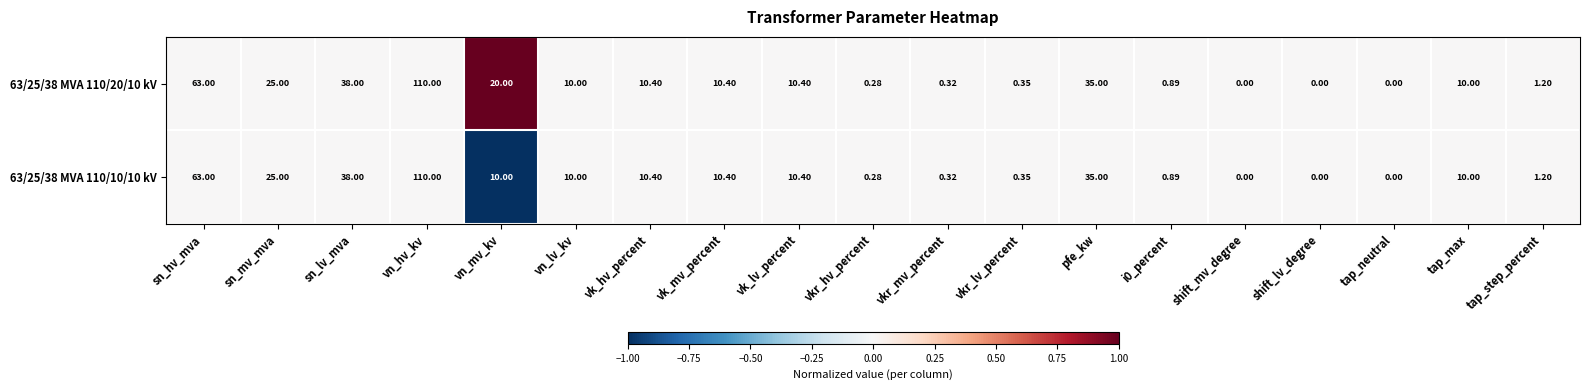

At which category is the sum across all series the highest?

vn_hv_kv